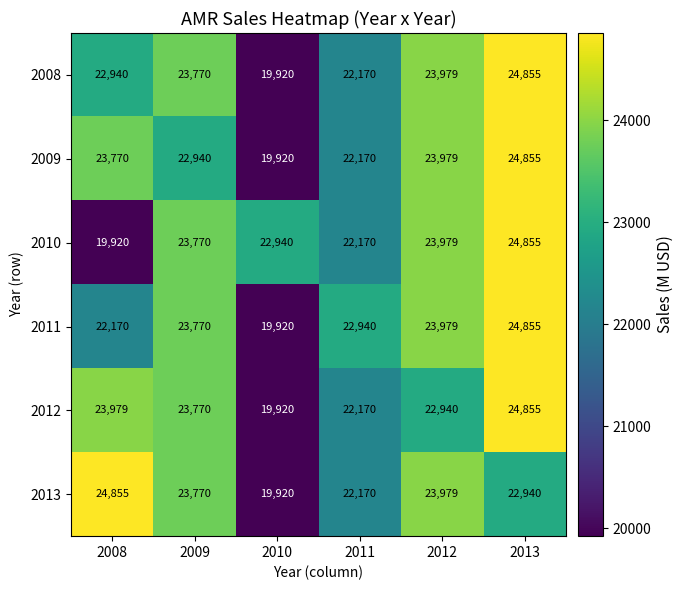

What is the total value across all series at 2010?

122540